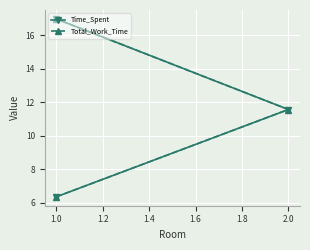

Is it true that Time_Spent equals 24.2 at 1.0?

False